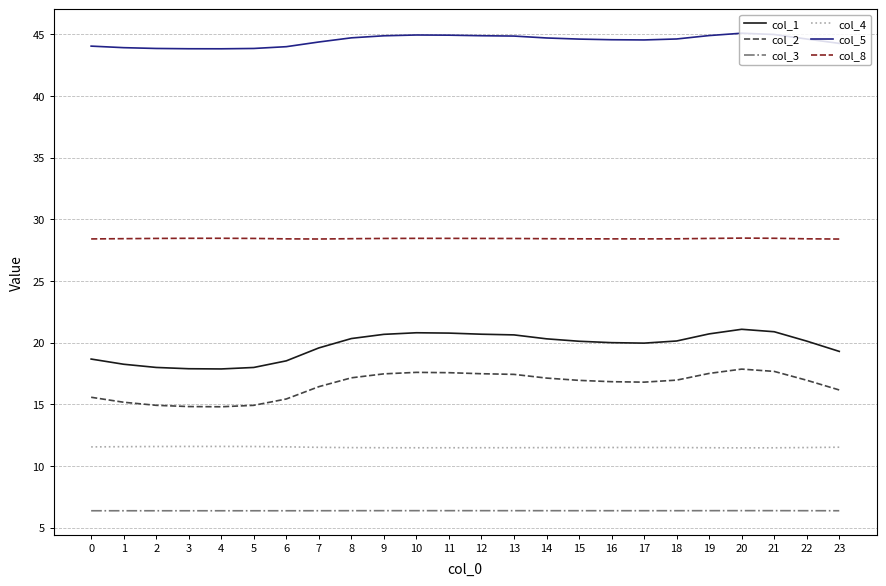

True or false: col_4 and col_1 intersect in this chart.

False